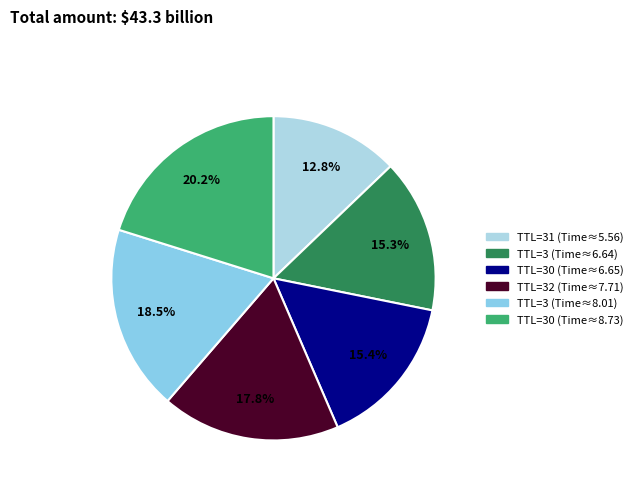

To the nearest percent, what is the difference between the largest and smallest slice percentages?

7%